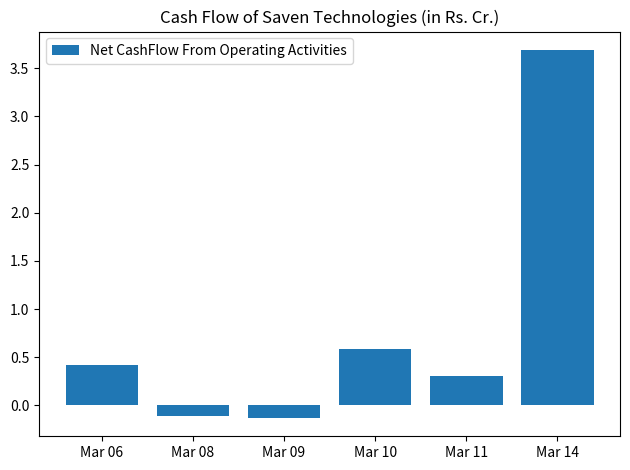

Count the number of categories in the chart.

6